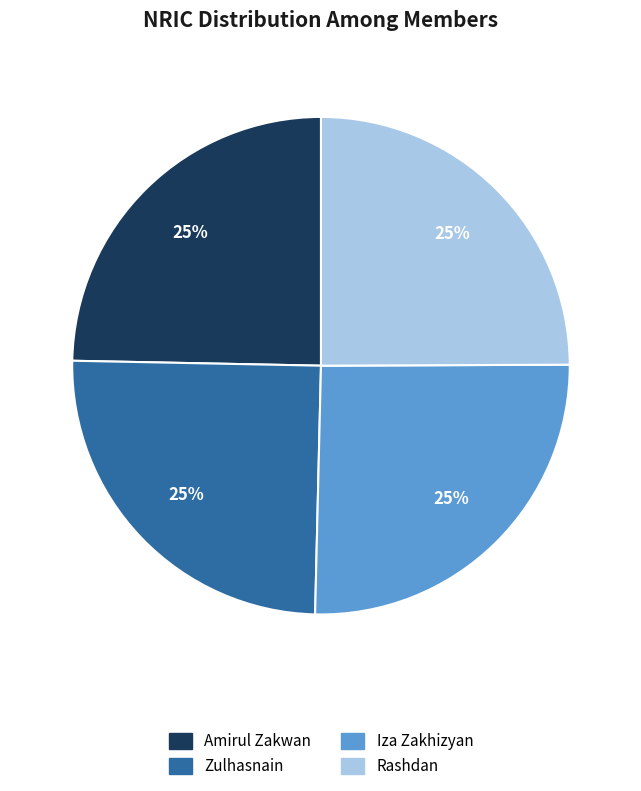

What percentage is the Zulhasnain slice, to the nearest percent?

25%